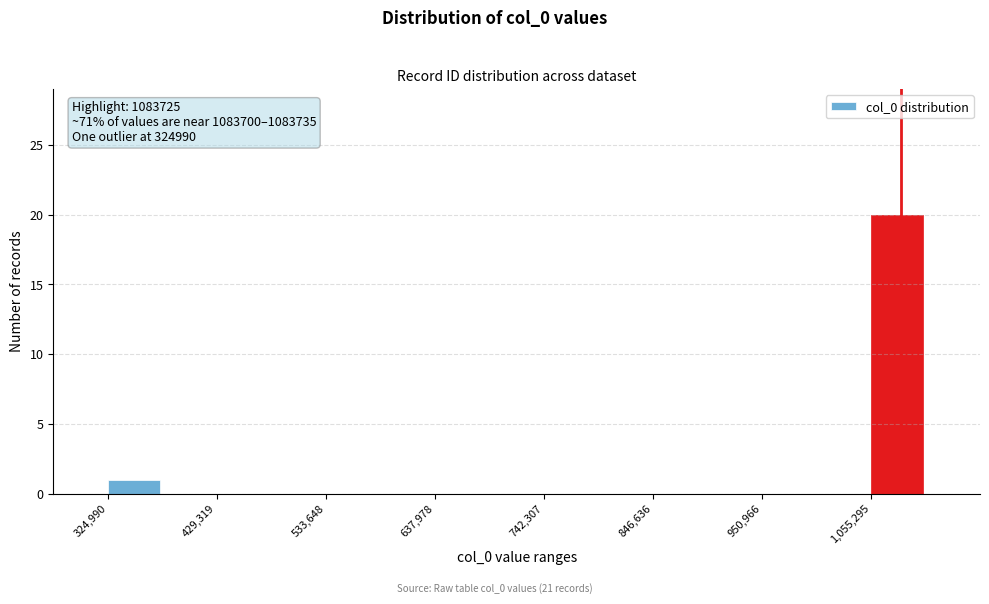

Around what value on the x-axis is the tallest bar? Give the approximate position of its centre, as read against the axis.

1080000